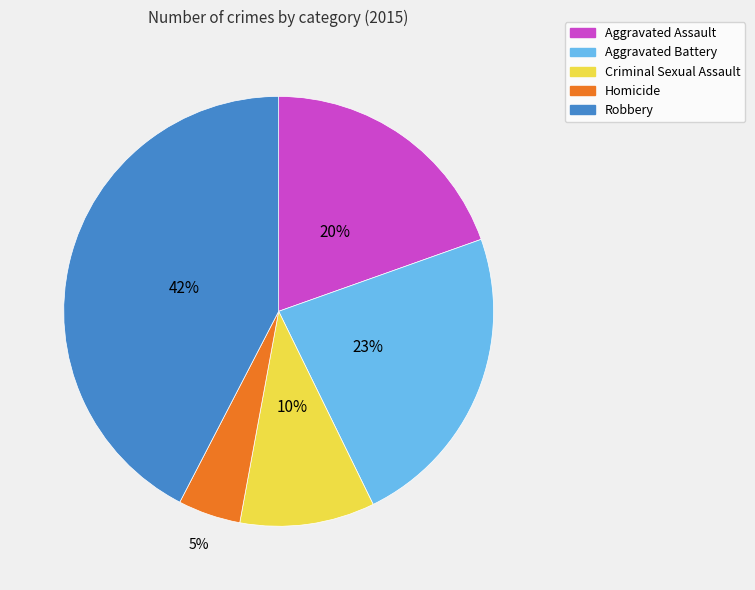

Is there any slice that represents more than half of the pie?

No